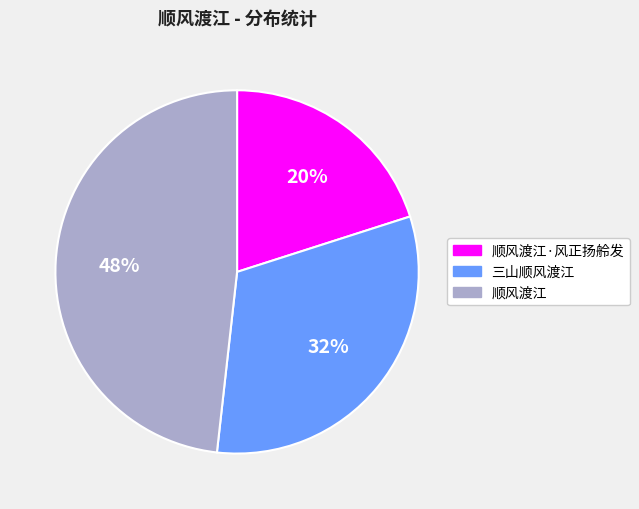

Is there a majority slice in this chart?

No